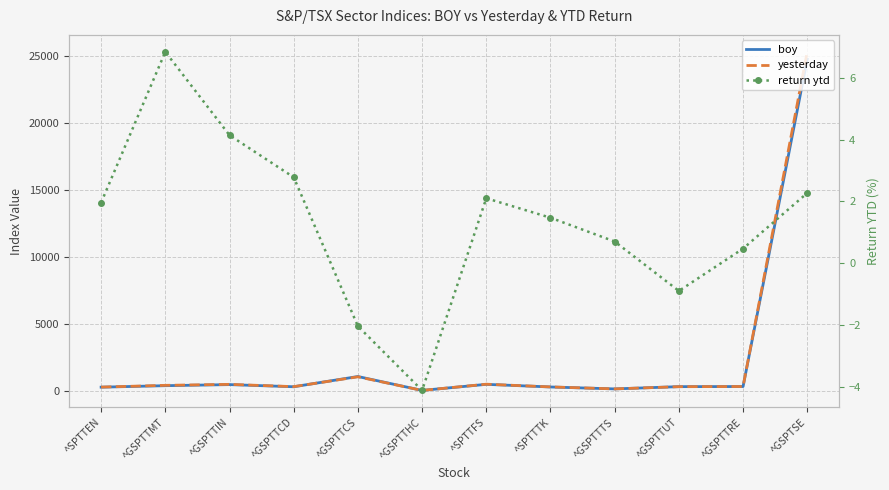

In boy, how many points are lower than both neighbors (excluding endpoints)?

3